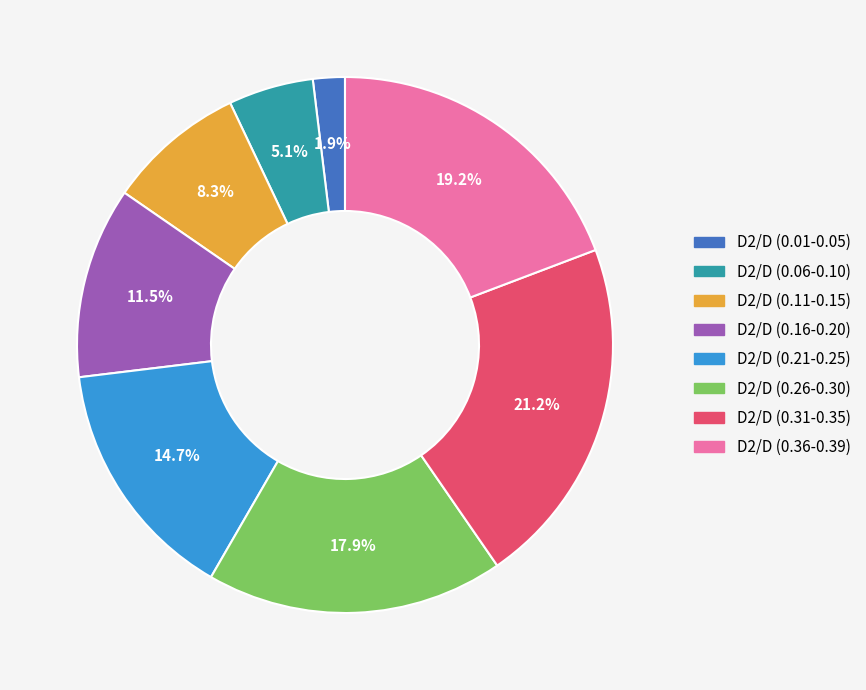

Is there a majority slice in this chart?

No